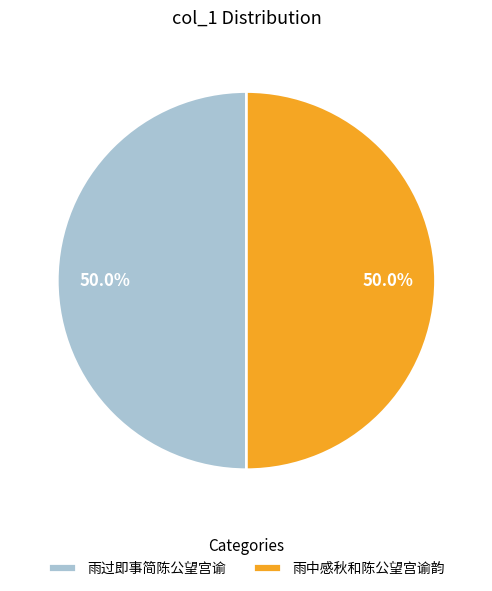

Approximately how many times larger is the value at 雨过即事简陈公望宫谕 compared to 雨中感秋和陈公望宫谕韵?

1.0